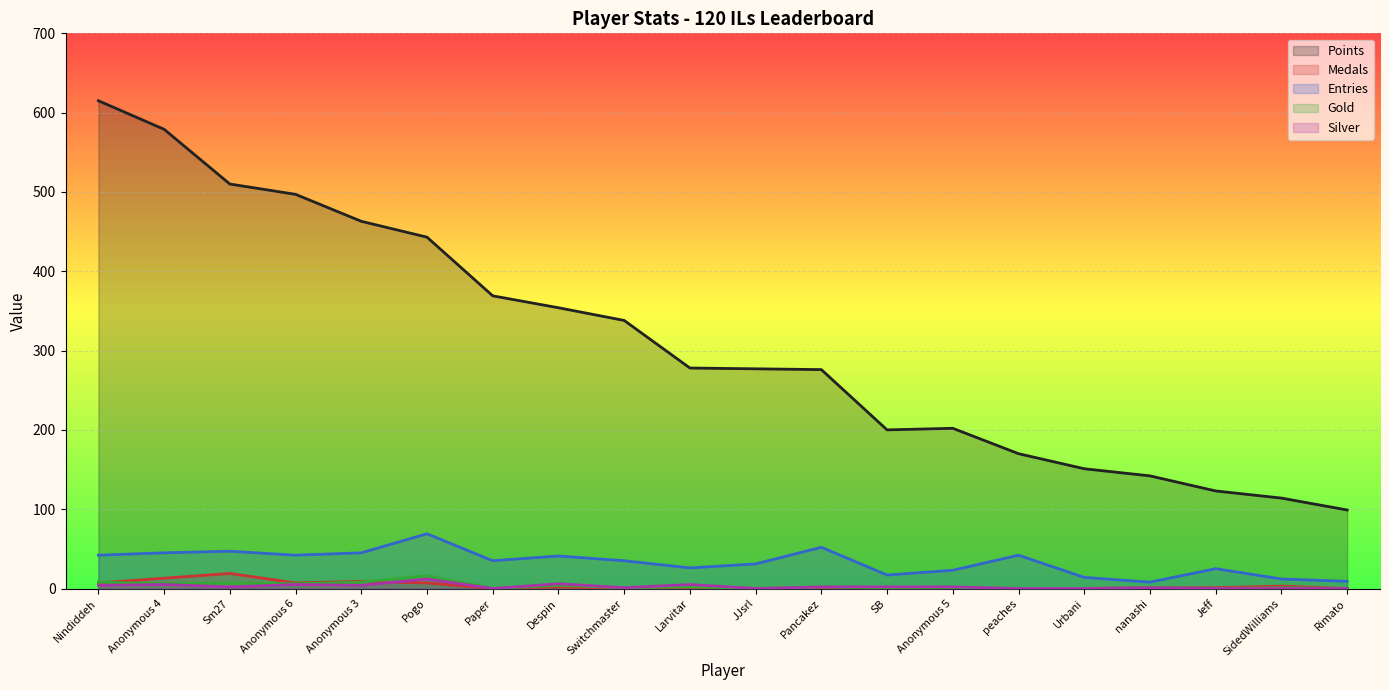

At which category is the sum across all series the highest?

Nindiddeh